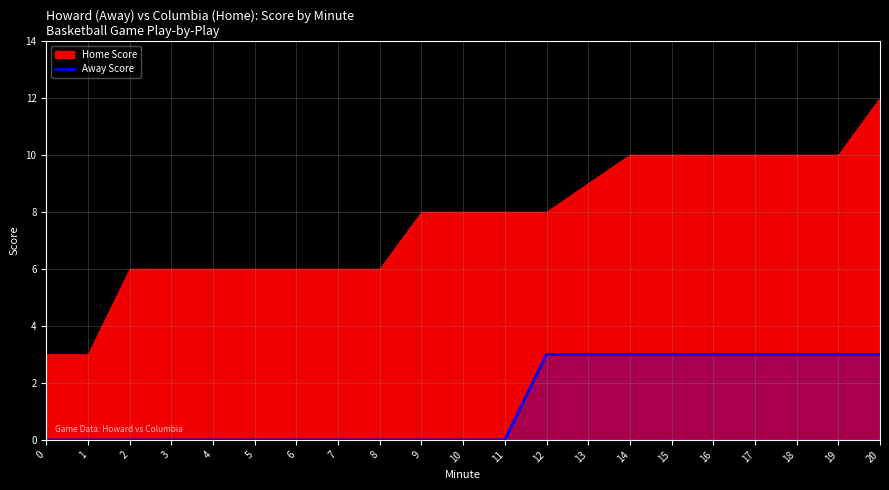

Is it true that Away Score equals 0 at 10?

True